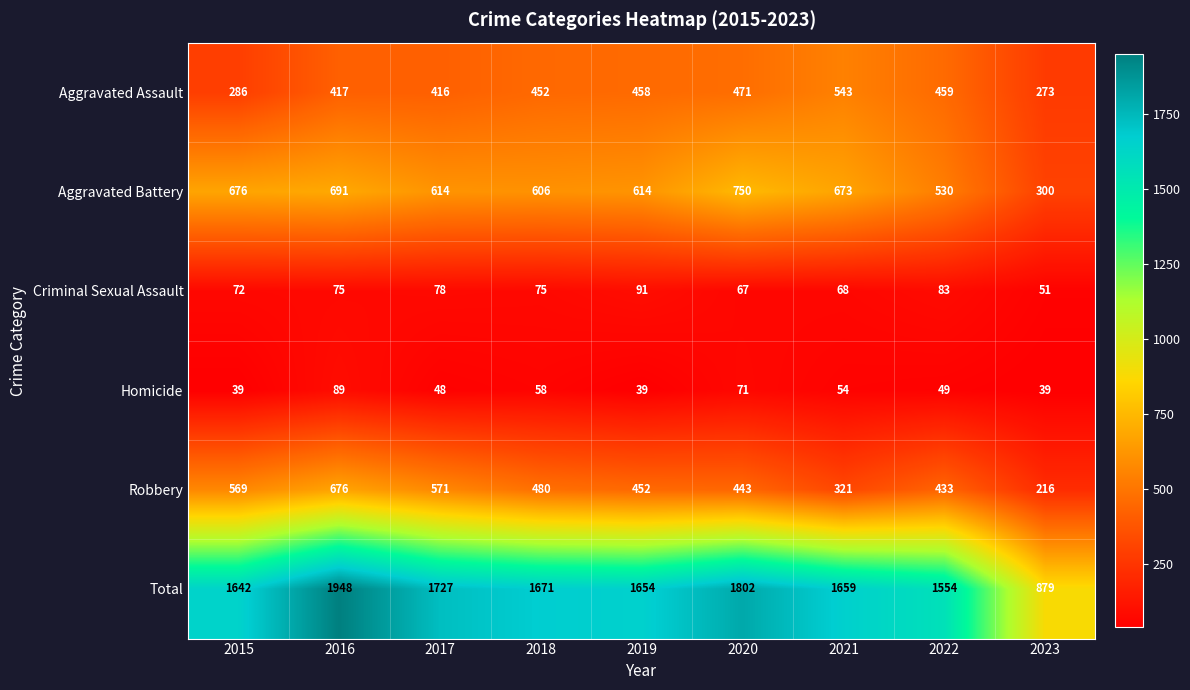

At how many categories does at least one series exceed 1693?

3